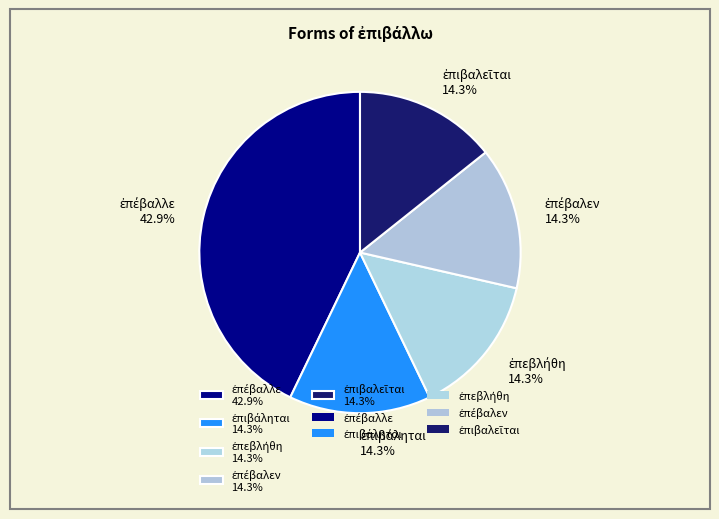

Does any single category account for the majority?

No